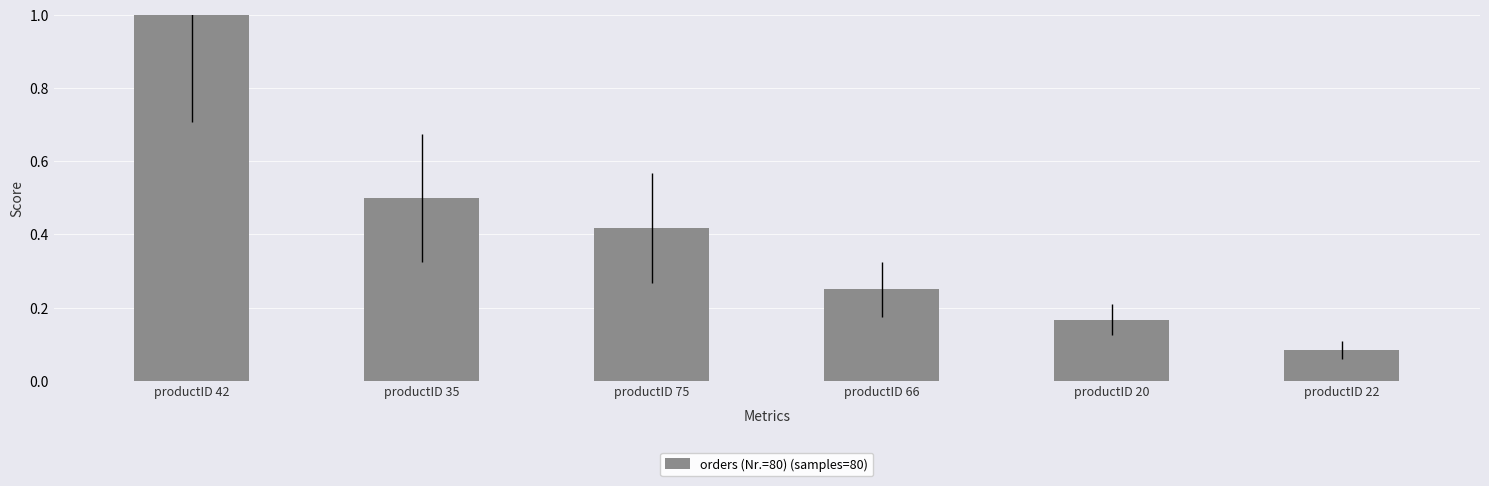

What is the difference between the values at productID 75 and productID 22?

0.3